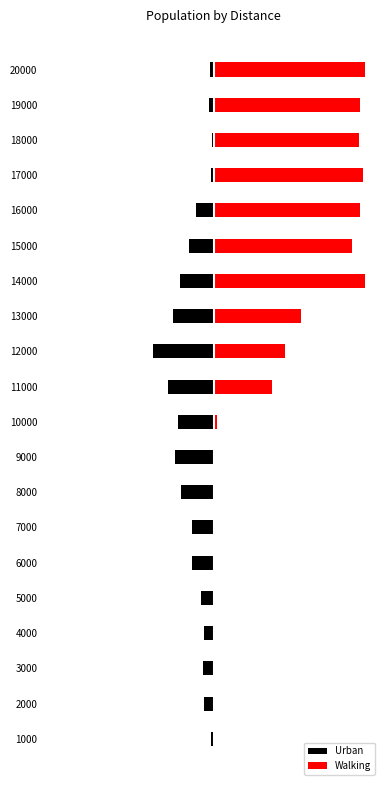

Are the bars horizontal?

Yes